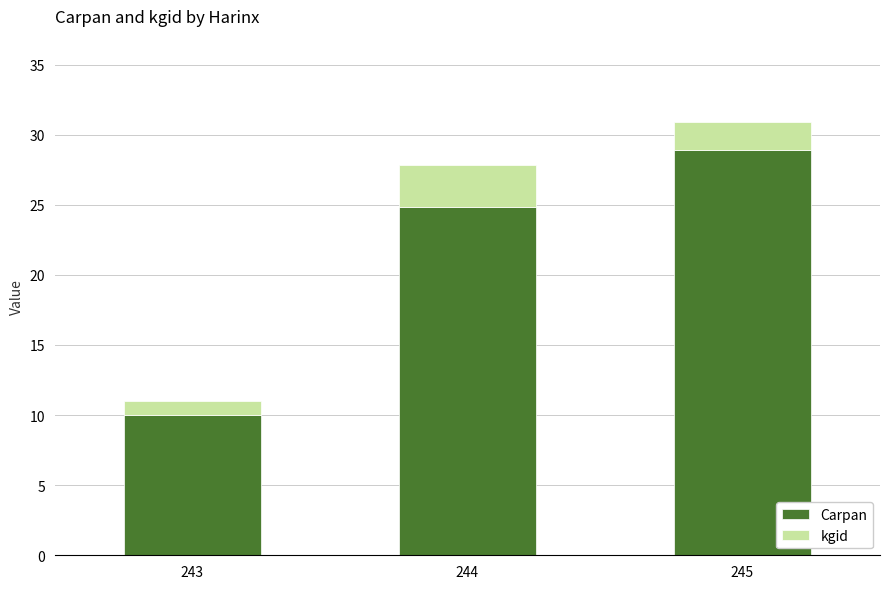

What is the approximate value of Carpan at 245?

28.9